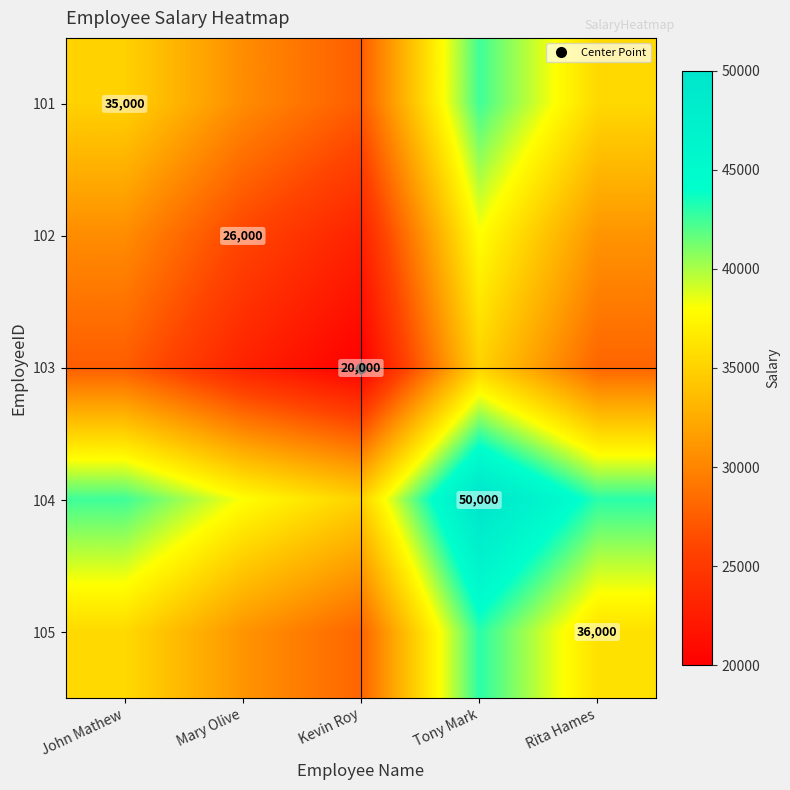

What is the difference between the maximum and second lowest values in the 101 series?

12000.0